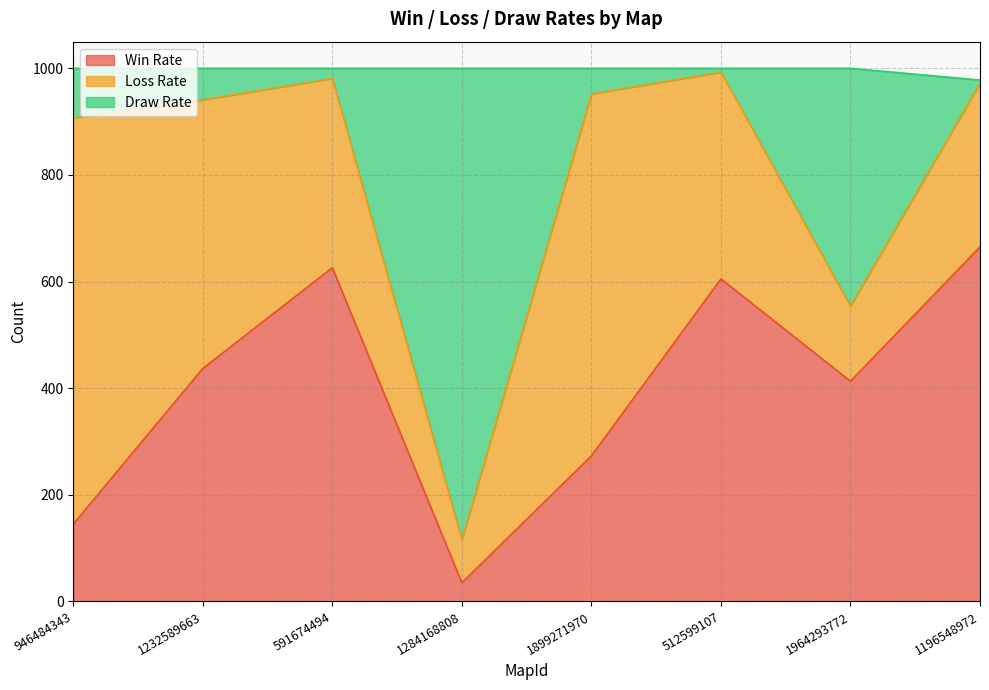

What is the highest value of the Win Rate series?

665